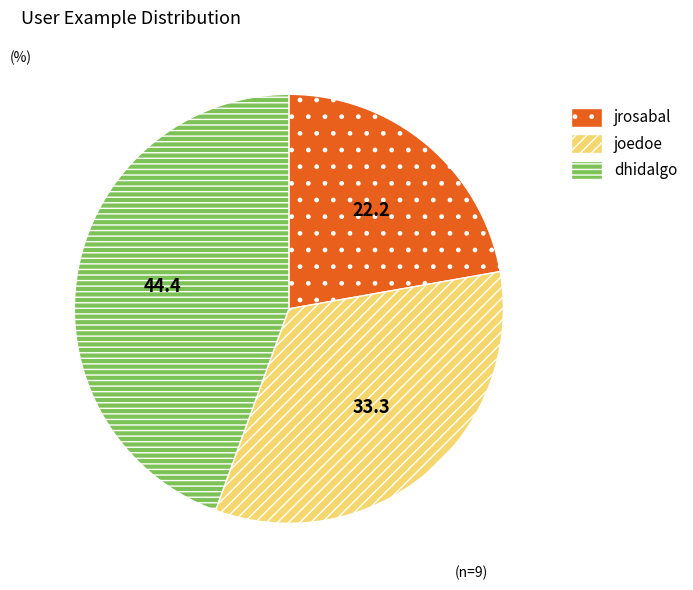

How many segments does this pie chart have?

3